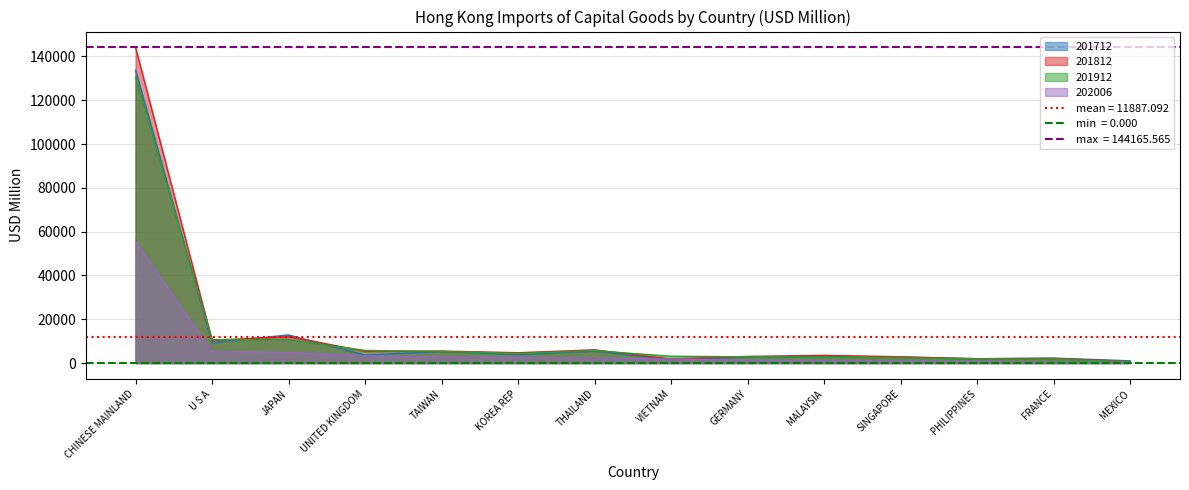

What is the spread (max minus min) of values at GERMANY?

1745.7